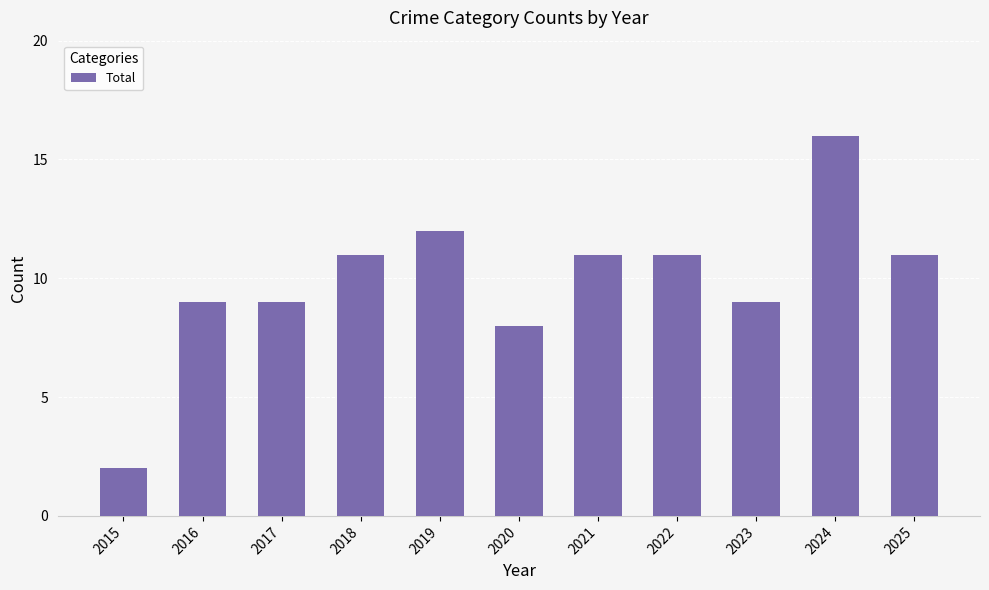

Is it true that the value at 2018 is 11?

True